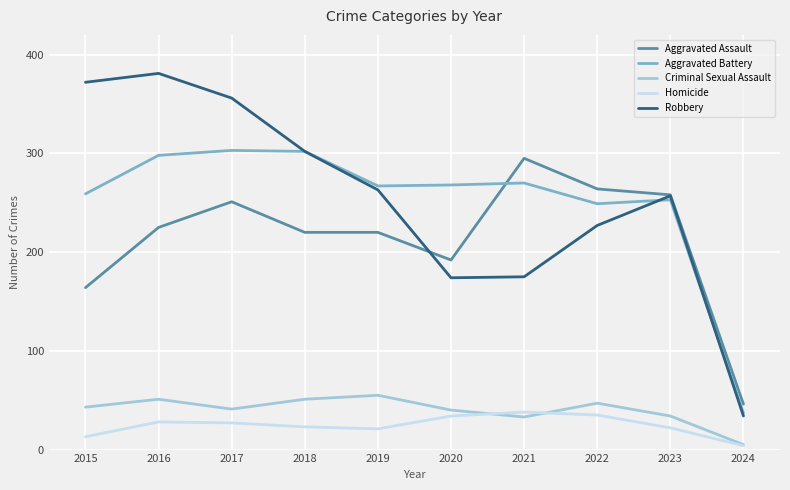

True or false: Aggravated Assault and Criminal Sexual Assault cross at least once.

False